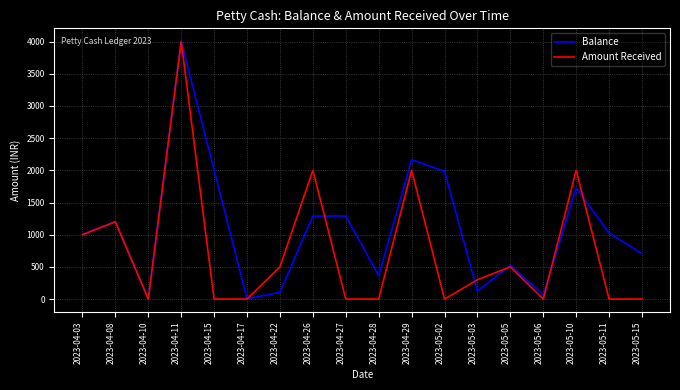

List the series in order of their overall mean, highest first.

Balance, Amount Received